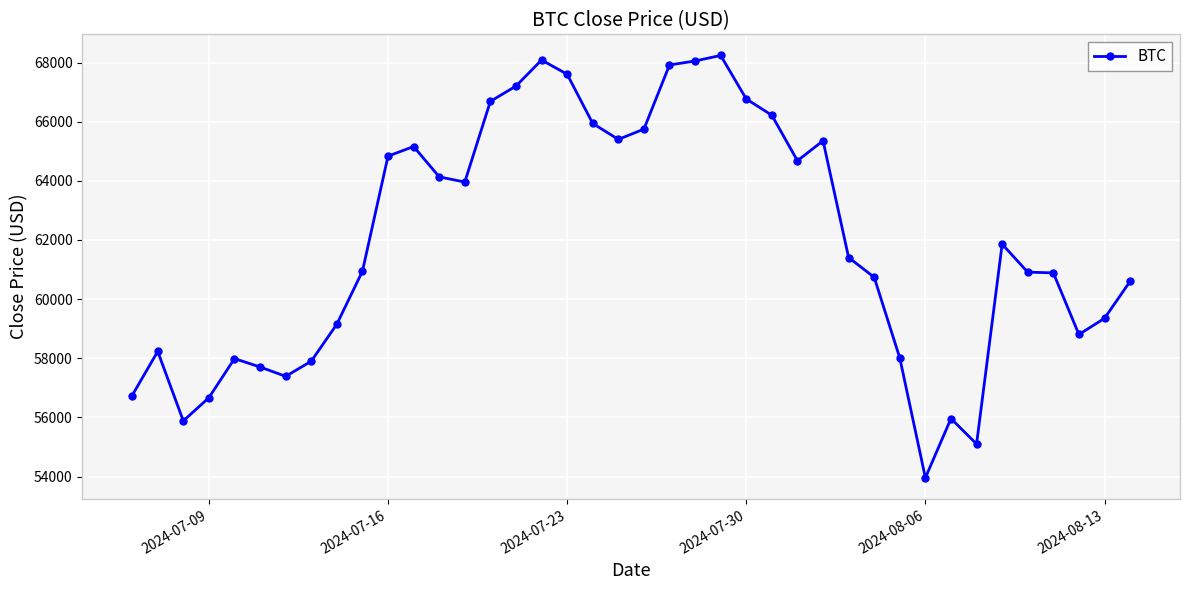

What is the average value?

61955.0